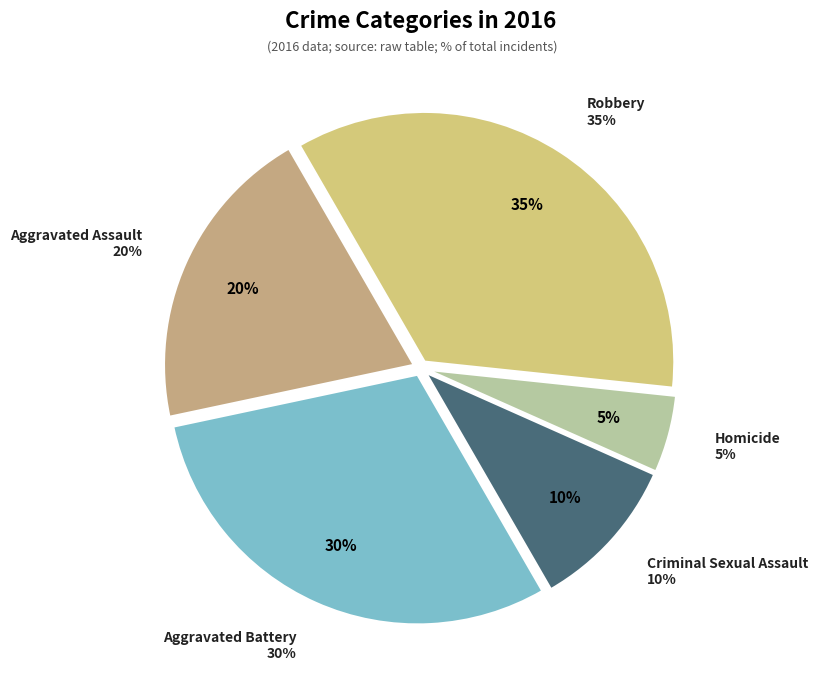

Is there any slice that represents more than half of the pie?

No